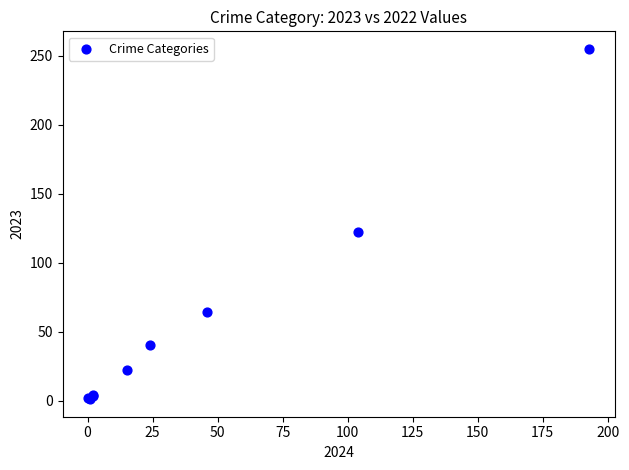

What Y value in the scatter plot is closest to 128?

122